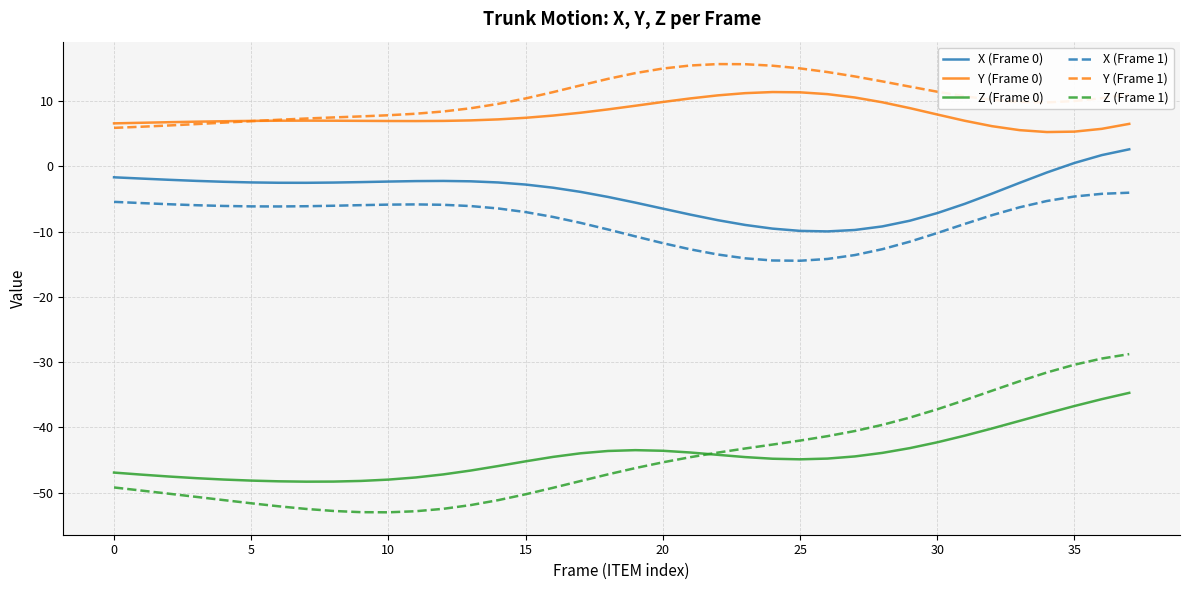

True or false: X (Frame 0) and X (Frame 1) intersect in this chart.

False